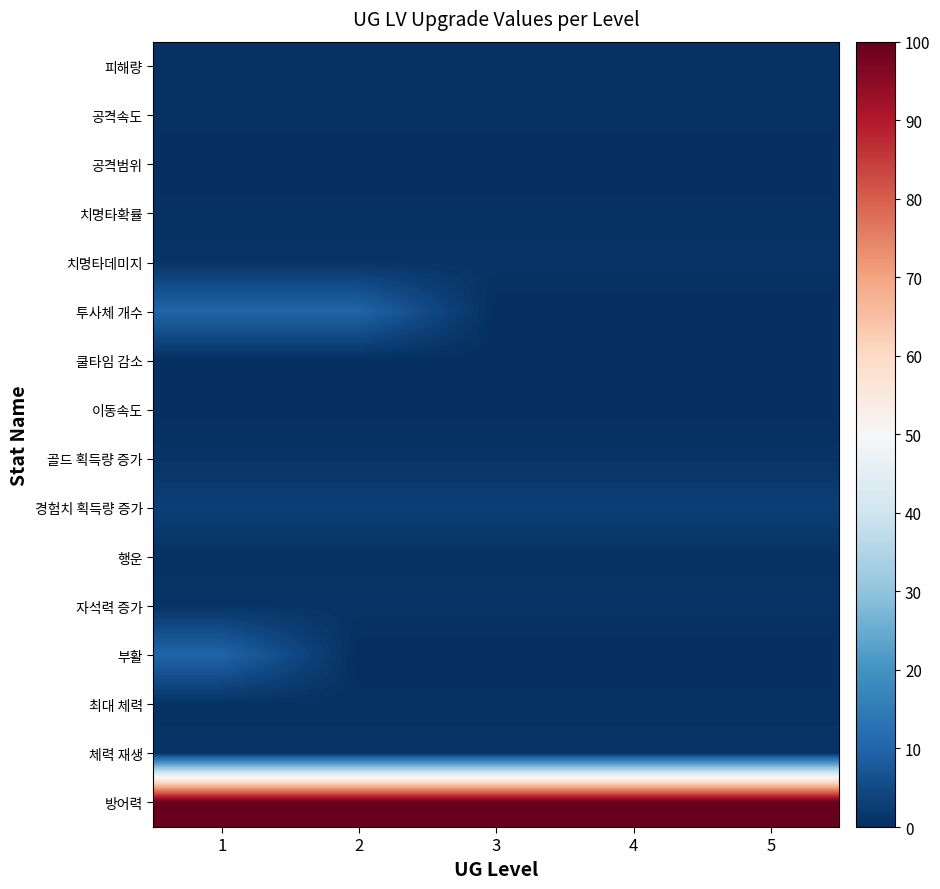

Reading left to right, transcribe all the data shown in this chart.

피해량: 1=0.5	2=0.5	3=0.5	4=0.5	5=0.5
공격속도: 1=0.5	2=0.5	3=0.5	4=0.5	5=0.5
공격범위: 1=0.2	2=0.2	3=0.2	4=0.2	5=0.2
치명타확률: 1=0.5	2=0.5	3=0.5	4=0.5	5=0.5
치명타데미지: 1=1.0	2=1.0	3=1.0	4=1.0	5=1.0
투사체 개수: 1=10.0	2=10.0	3=0.0	4=0.0	5=0.0
쿨타임 감소: 1=0.1	2=0.1	3=0.1	4=0.1	5=0.1
이동속도: 1=0.2	2=0.2	3=0.2	4=0.2	5=0.2
골드 획득량 증가: 1=1.0	2=1.0	3=1.0	4=1.0	5=1.0
경험치 획득량 증가: 1=3.0	2=3.0	3=3.0	4=3.0	5=3.0
행운: 1=0.6	2=0.6	3=0.6	4=0.6	5=0.6
자석력 증가: 1=1.0	2=1.0	3=1.0	4=1.0	5=1.0
부활: 1=10.0	2=0.0	3=0.0	4=0.0	5=0.0
최대 체력: 1=0.6	2=0.6	3=0.6	4=0.6	5=0.6
체력 재생: 1=1.0	2=1.0	3=1.0	4=1.0	5=1.0
방어력: 1=100.0	2=100.0	3=100.0	4=100.0	5=100.0